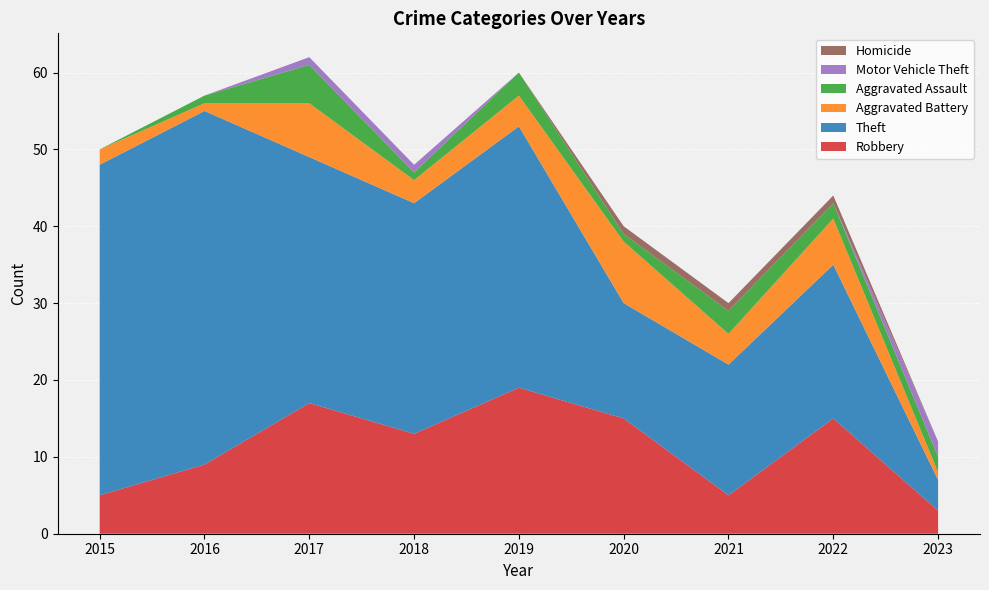

Reading left to right, extract all data points from this chart.

Robbery: 2015=5	2016=9	2017=17	2018=13	2019=19	2020=15	2021=5	2022=15	2023=3
Theft: 2015=43	2016=46	2017=32	2018=30	2019=34	2020=15	2021=17	2022=20	2023=4
Aggravated Battery: 2015=2	2016=1	2017=7	2018=3	2019=4	2020=8	2021=4	2022=6	2023=1
Aggravated Assault: 2015=0	2016=1	2017=5	2018=1	2019=3	2020=1	2021=3	2022=2	2023=2
Motor Vehicle Theft: 2015=0	2016=0	2017=1	2018=1	2019=0	2020=0	2021=0	2022=0	2023=2
Homicide: 2015=0	2016=0	2017=0	2018=0	2019=0	2020=1	2021=1	2022=1	2023=0